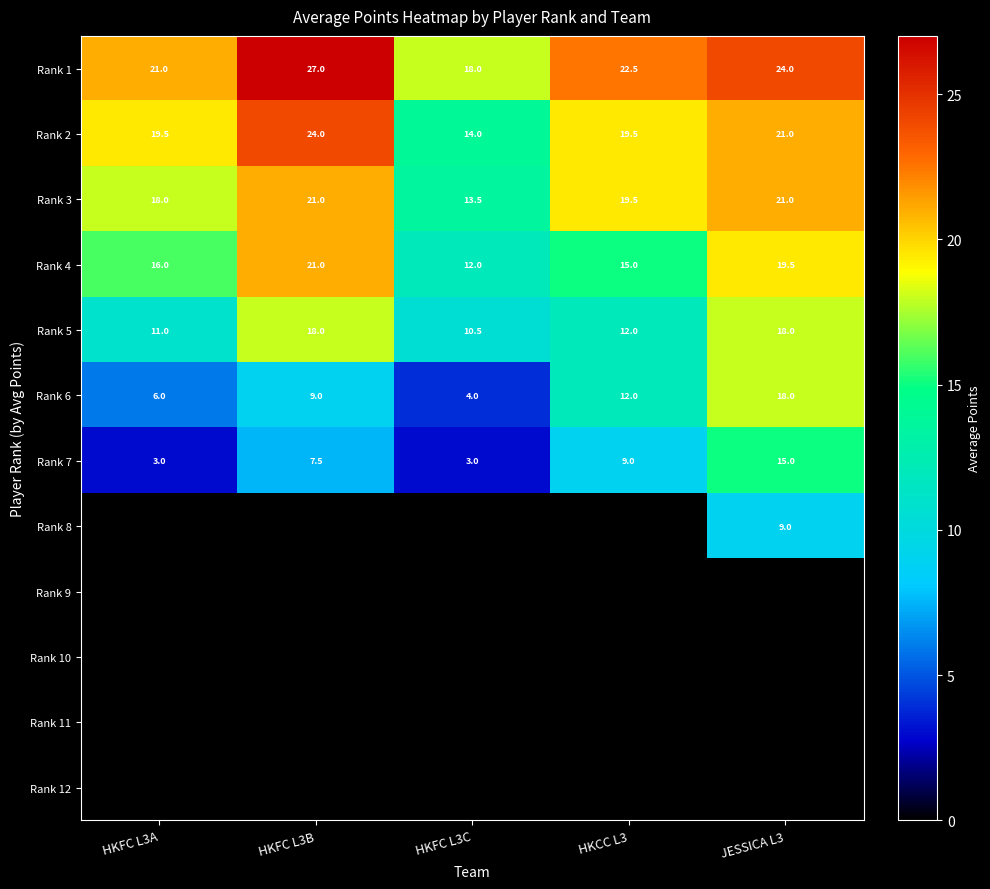

Count the number of categories in the chart.

5